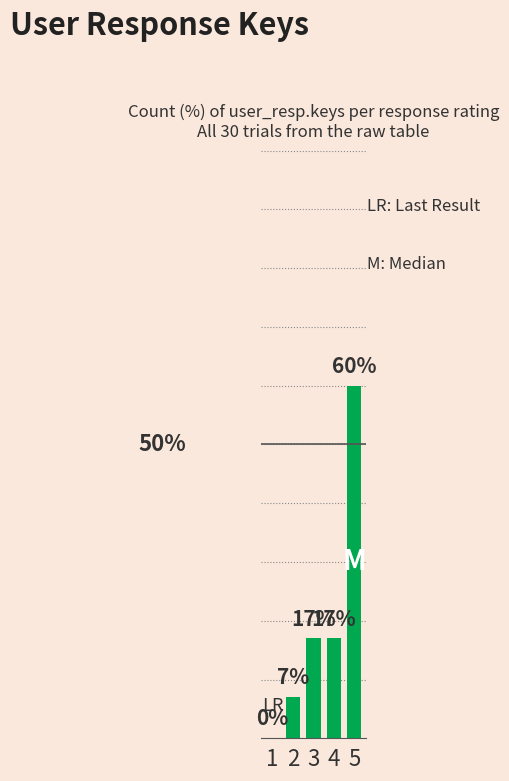

Are the bars horizontal?

No